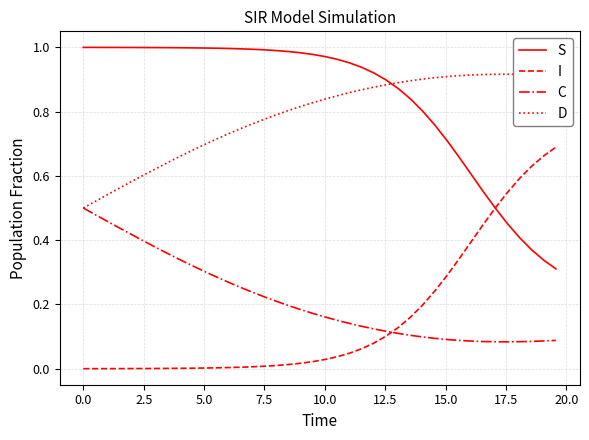

What are all the series names shown in the legend?

S, I, C, D